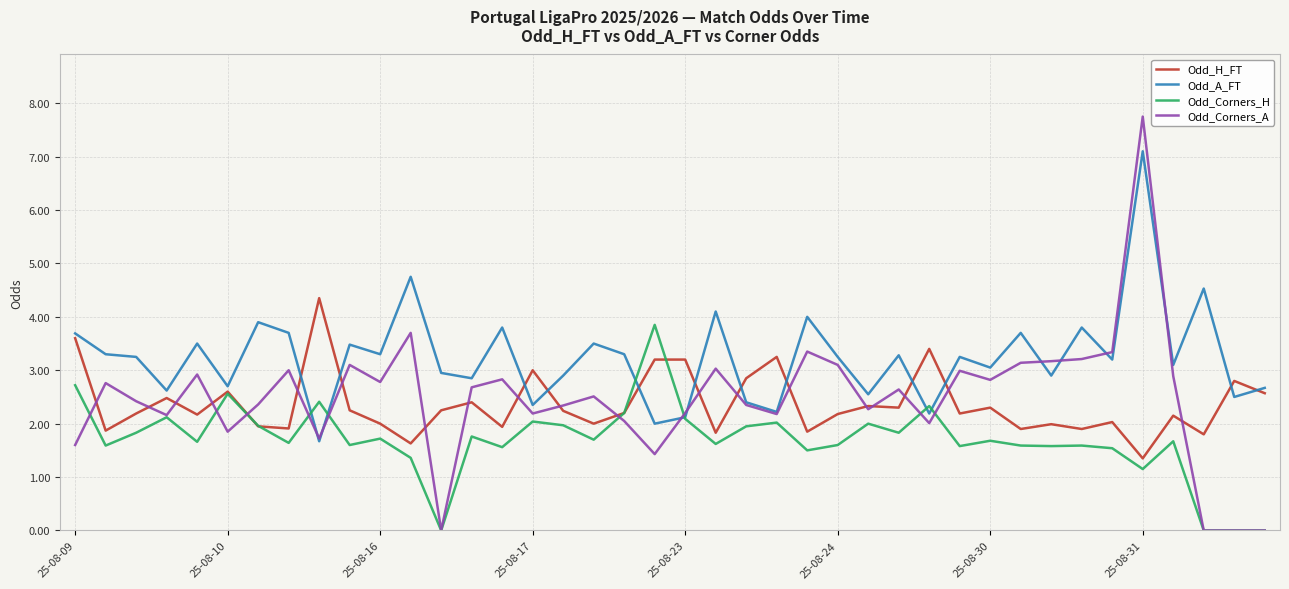

How many distinct data groups are displayed?

4